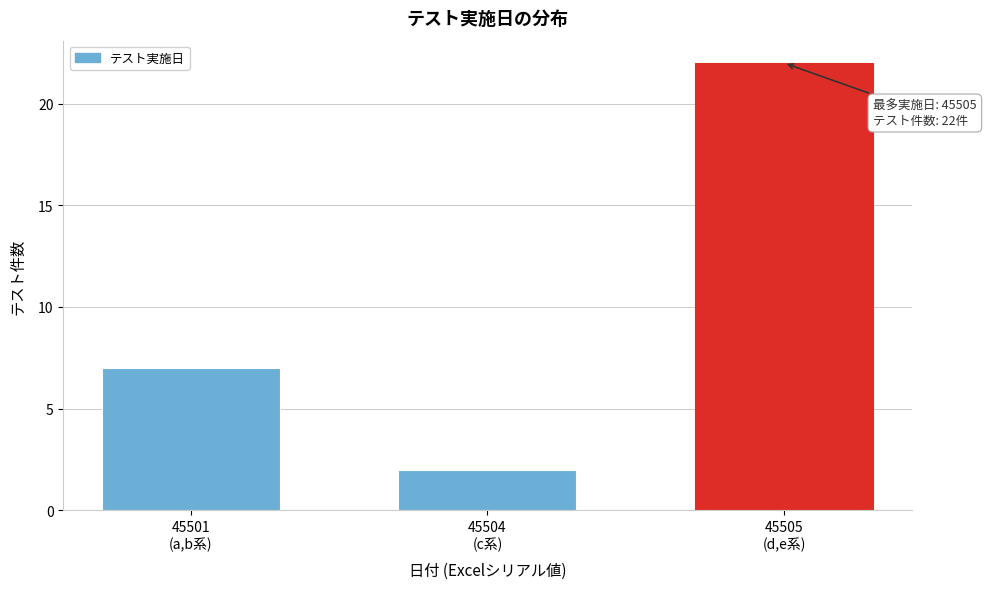

Reading left to right, extract all data points from this chart.

7	2	22